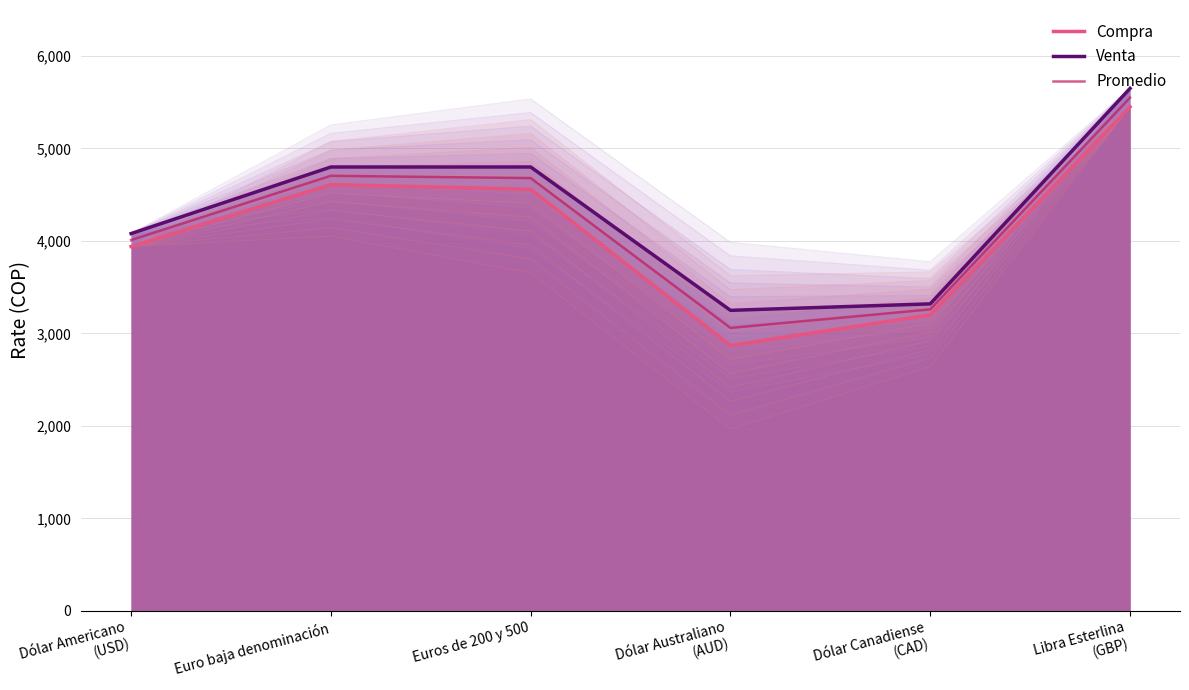

Reading left to right, list all the values displayed in this chart.

Compra: Dólar Americano
(USD)=3940.0	Euro baja denominación=4610.0	Euros de 200 y 500=4559.0	Dólar Australiano
(AUD)=2870.0	Dólar Canadiense
(CAD)=3200.0	Libra Esterlina
(GBP)=5450.0
Venta: Dólar Americano
(USD)=4080.0	Euro baja denominación=4800.0	Euros de 200 y 500=4800.0	Dólar Australiano
(AUD)=3250.0	Dólar Canadiense
(CAD)=3320.0	Libra Esterlina
(GBP)=5650.0
Promedio: Dólar Americano
(USD)=4010.0	Euro baja denominación=4705.0	Euros de 200 y 500=4679.5	Dólar Australiano
(AUD)=3060.0	Dólar Canadiense
(CAD)=3260.0	Libra Esterlina
(GBP)=5550.0